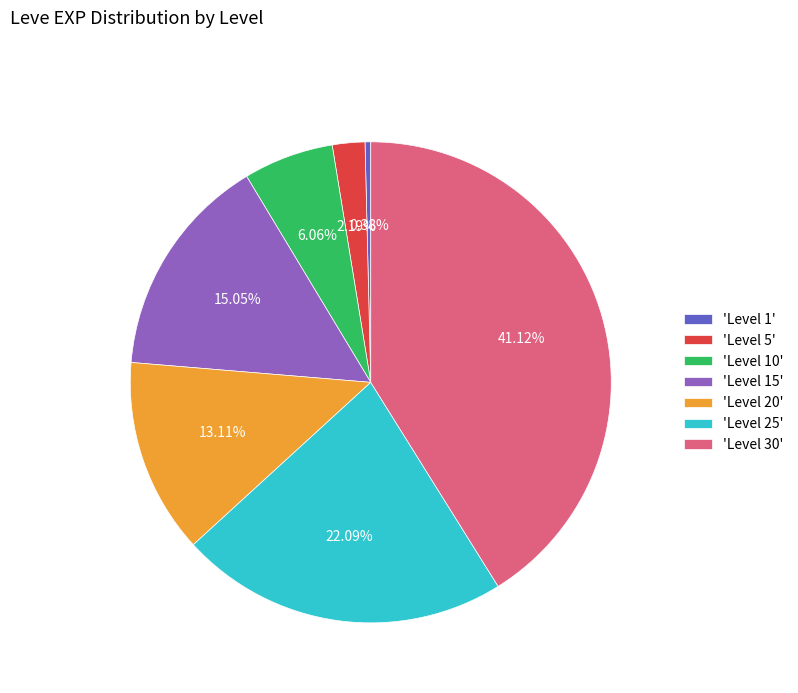

Between 'Level 20' and 'Level 5', which is larger?

'Level 20'